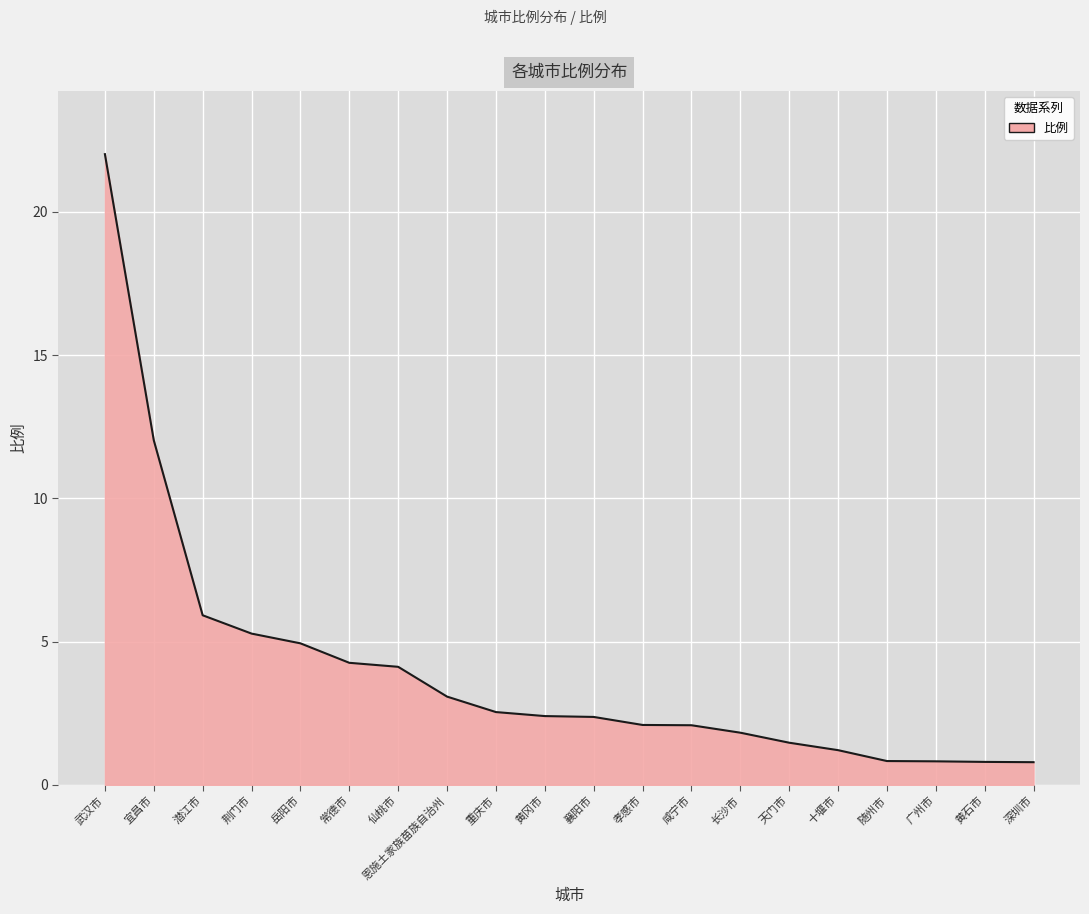

Is it true that the value at 咸宁市 is 3.6?

False